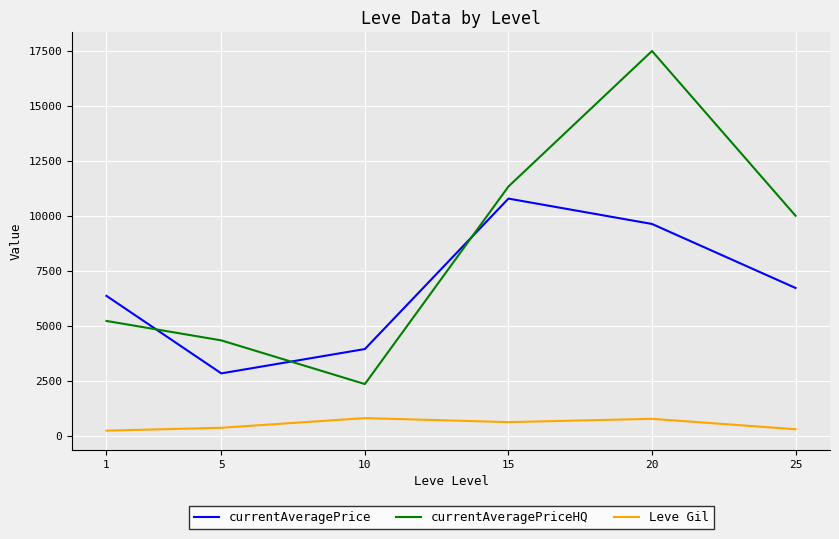

The Leve Gil series shows 770.0 at 20. True or false?

True